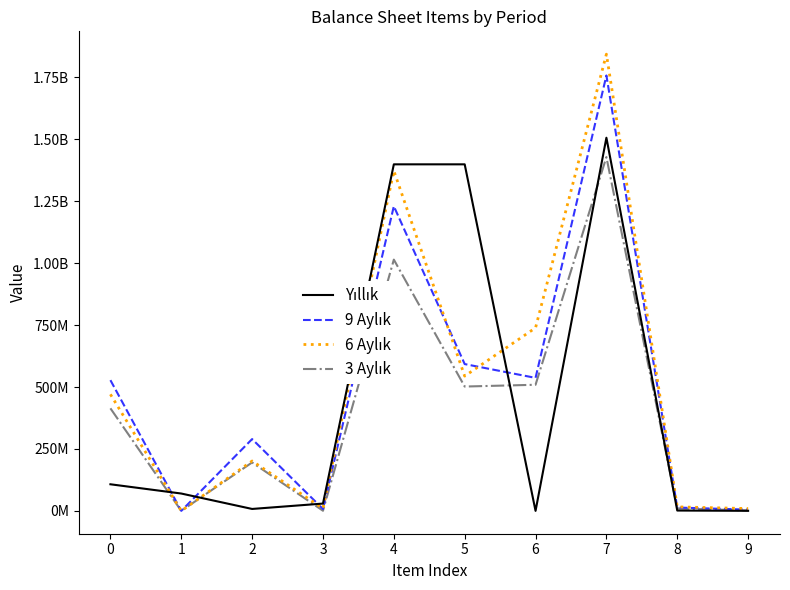

Which series has the widest spread of values?

6 Aylık